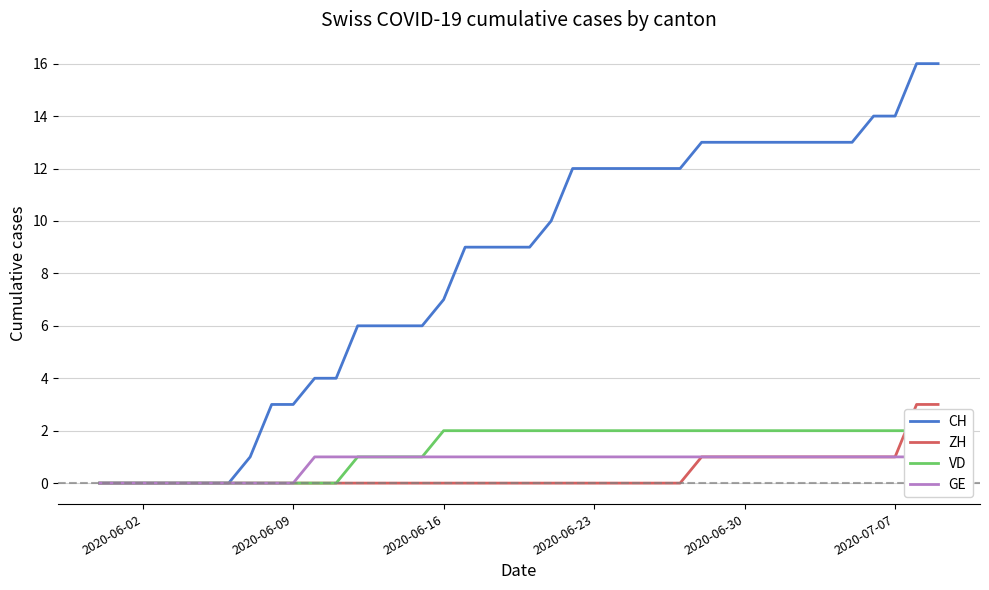

Which series has the largest total across all categories?

CH